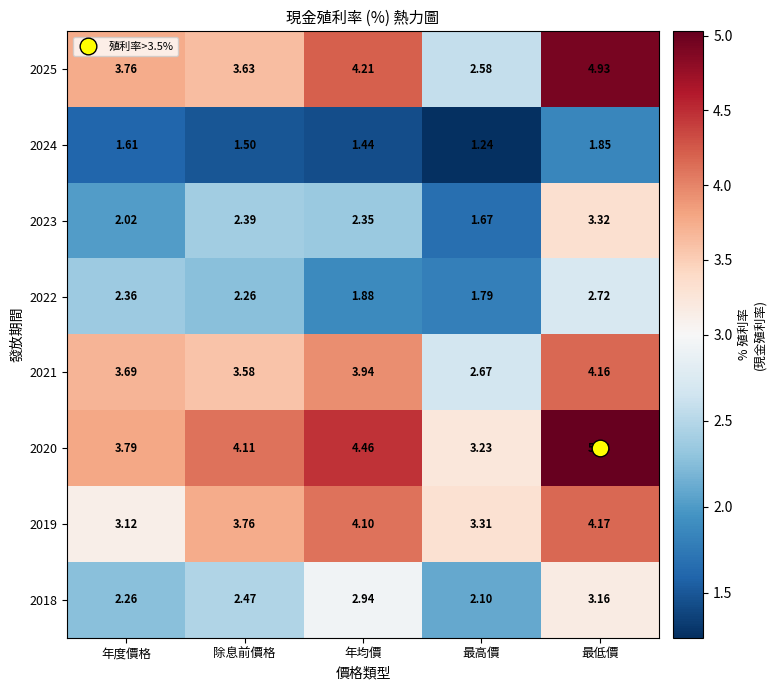

Rank the categories by 2025 value from lowest to highest.

最高價, 除息前價格, 年度價格, 年均價, 最低價